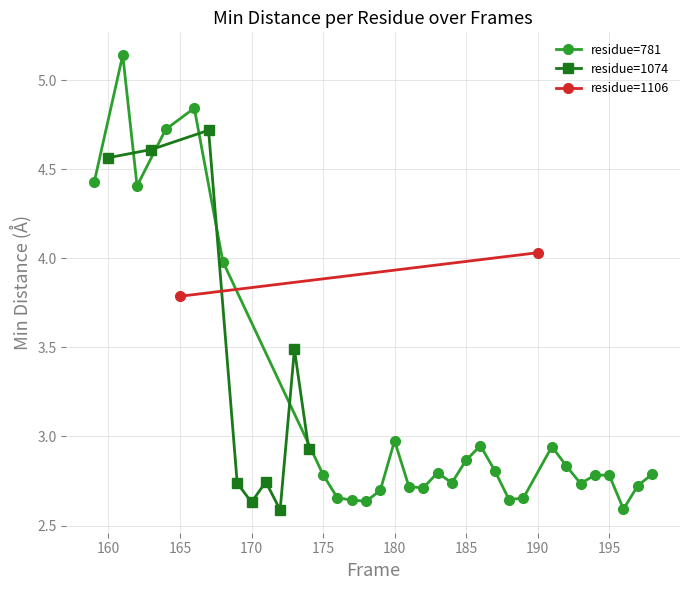

How many lines are shown in the chart?

3